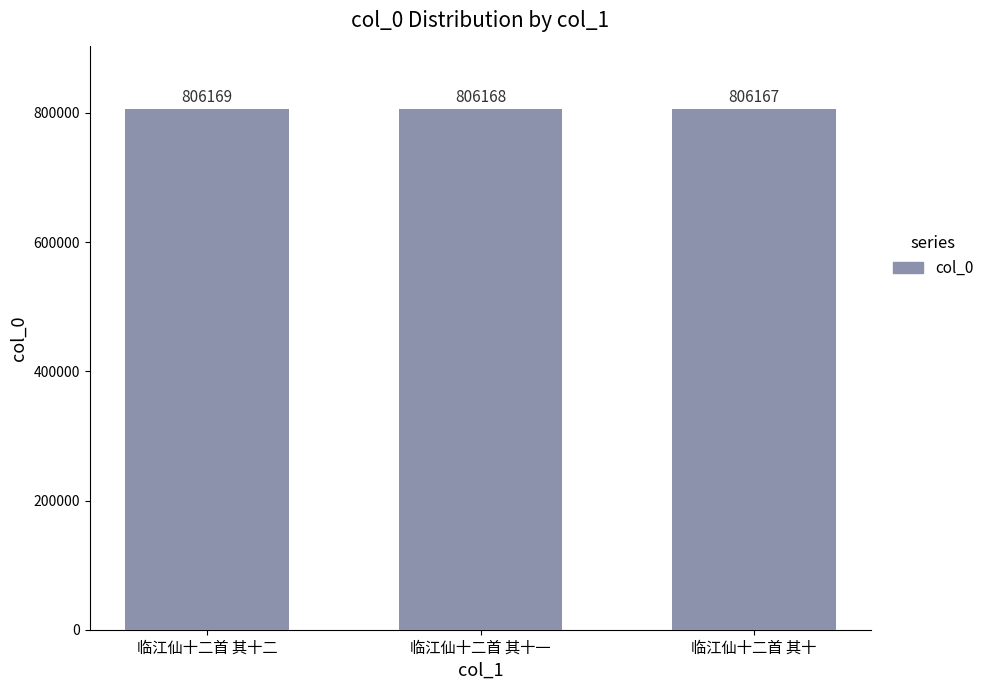

What is the label of the 3rd bar from the right?

临江仙十二首 其十二